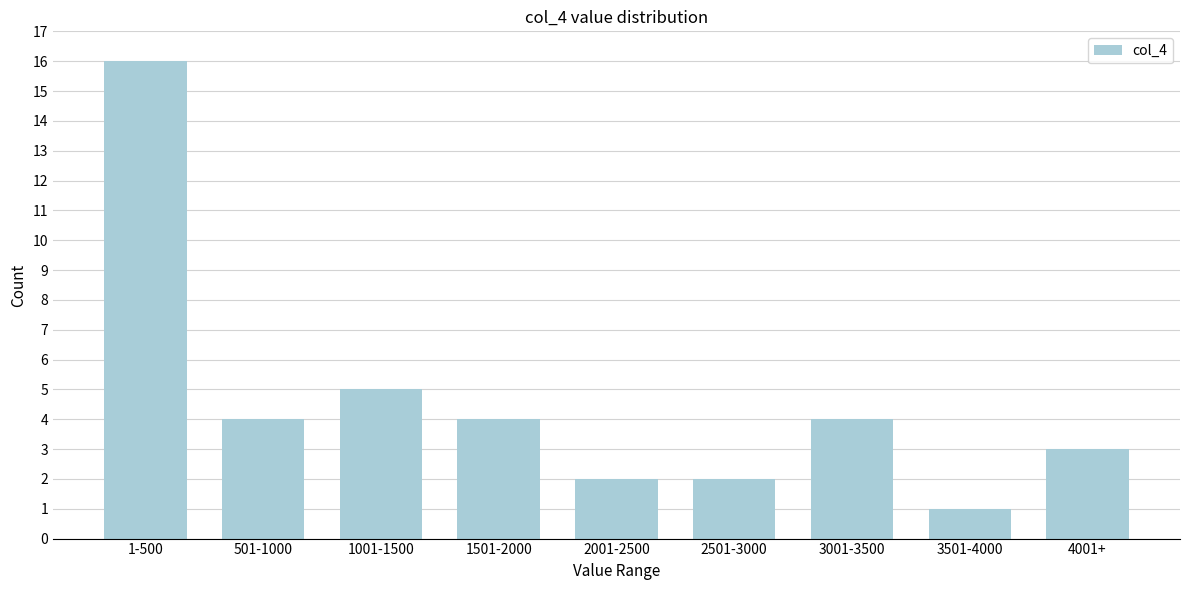

Reading left to right, list all the values displayed in this chart.

16	4	5	4	2	2	4	1	3